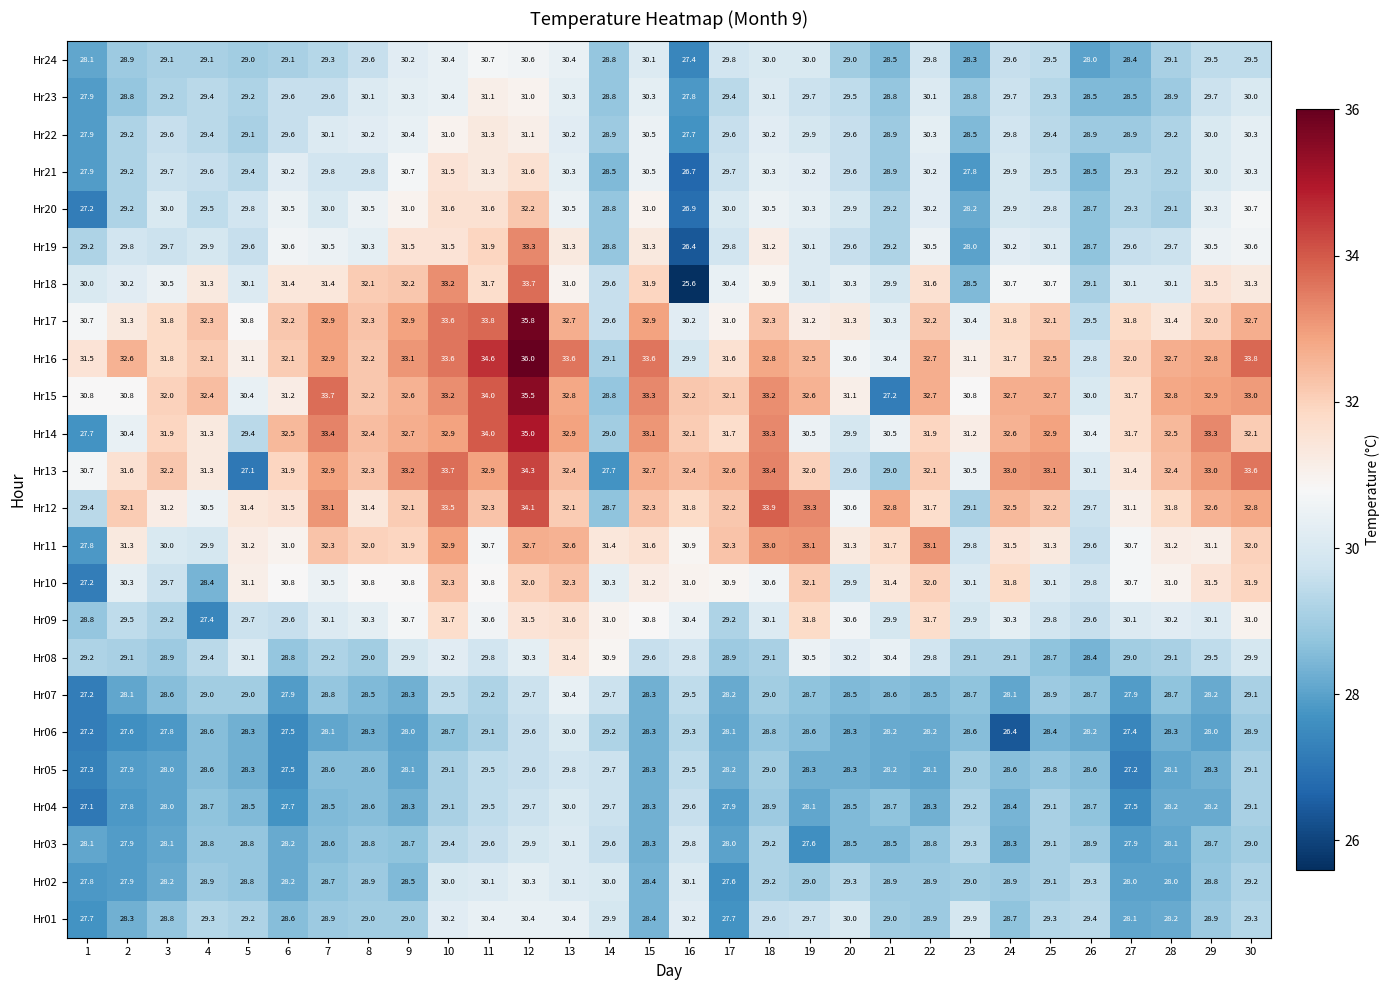

What value does the Hr01 series have at 20?

30.0